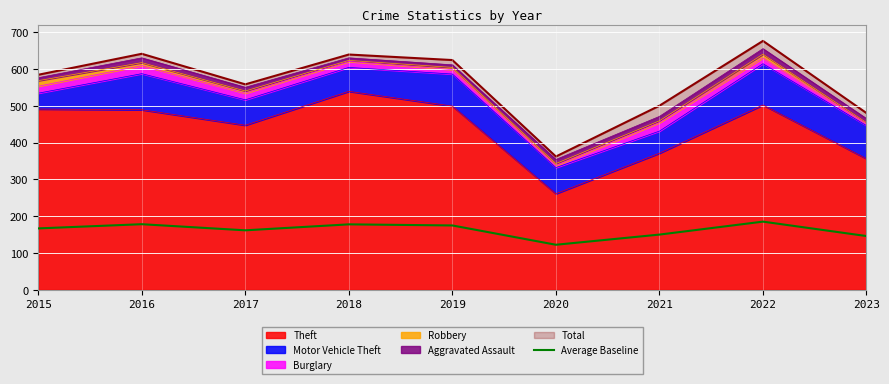

What is the sum of all values?

1462.8